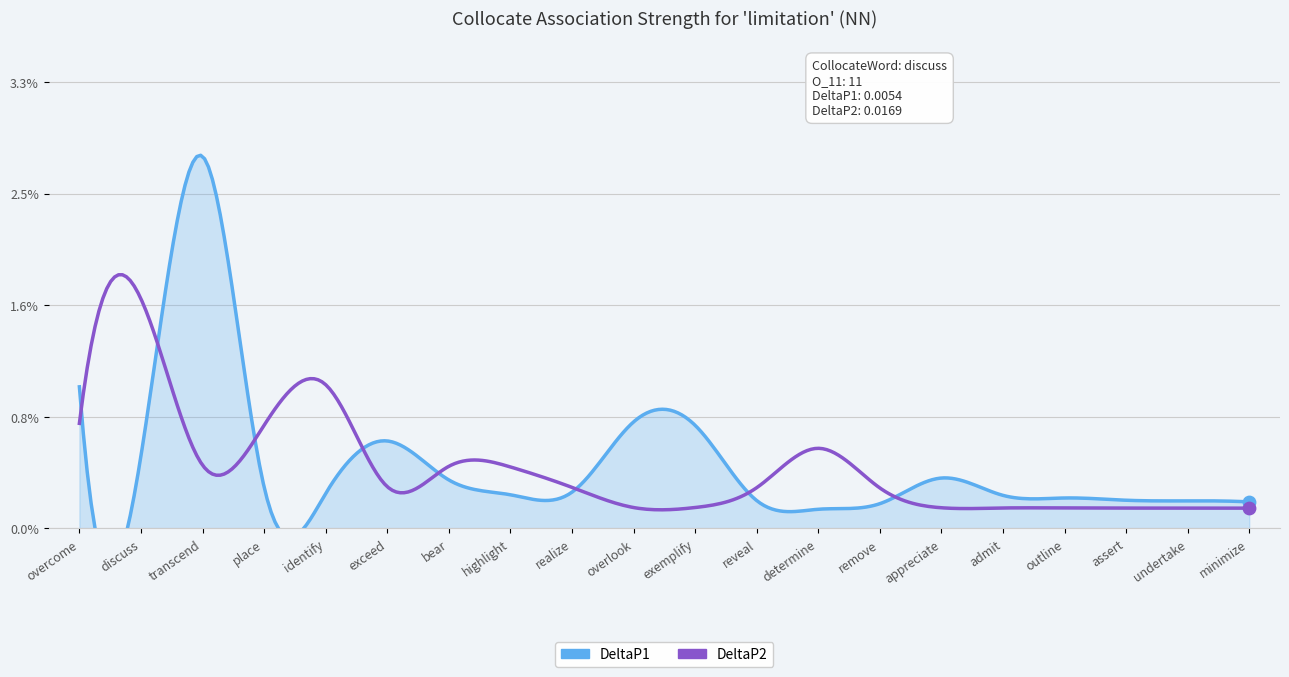

At which category is the sum across all series the highest?

transcend